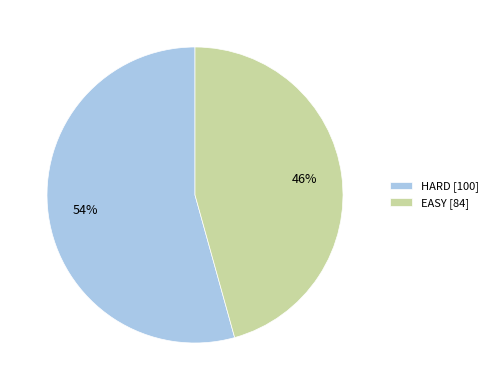

Approximately how many times larger is the value at HARD [100] compared to EASY [84]?

1.2